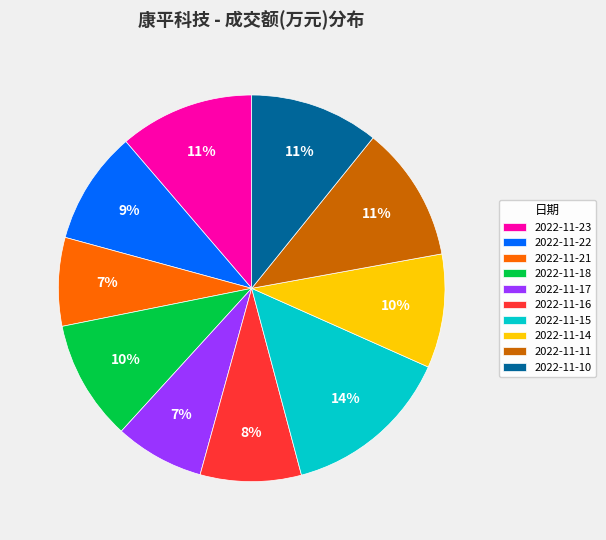

Is the sum of 2022-11-11 and 2022-11-17 greater than half?

No